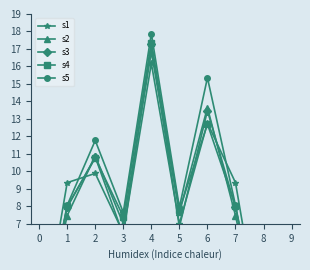

At which label does s5 first exceed 8?

1